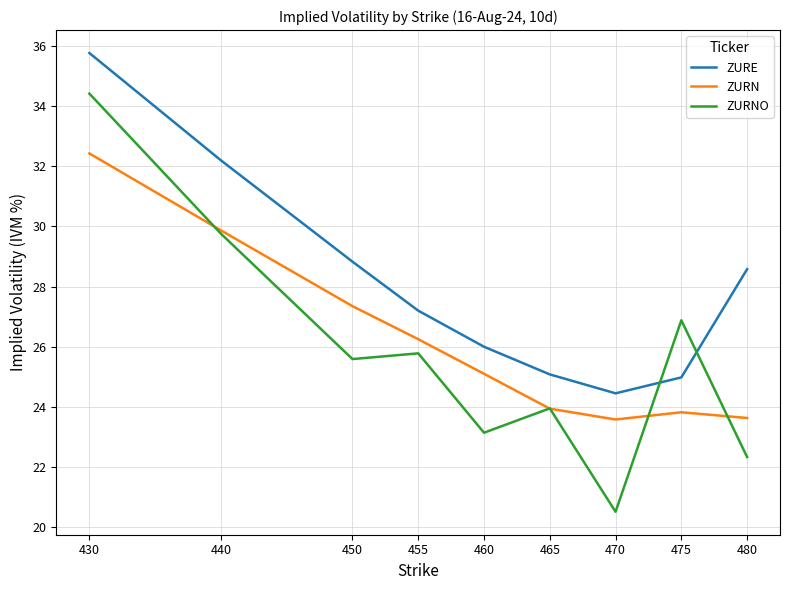

The ZURE series shows 6.5 at 480. True or false?

False